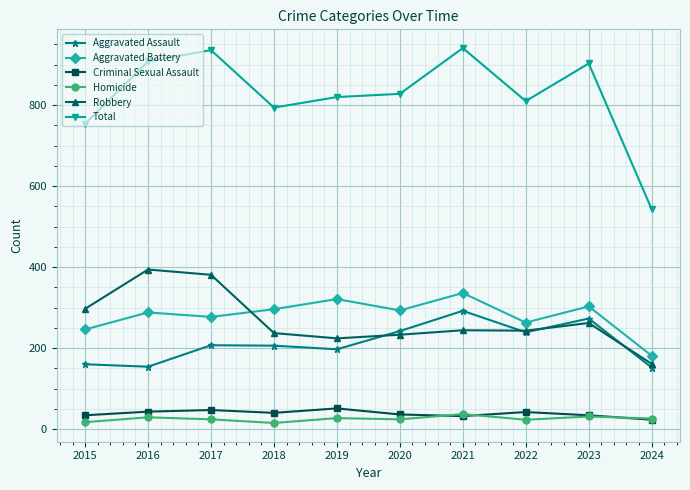

What is the difference between the maximum and minimum values in the Aggravated Assault series?

140